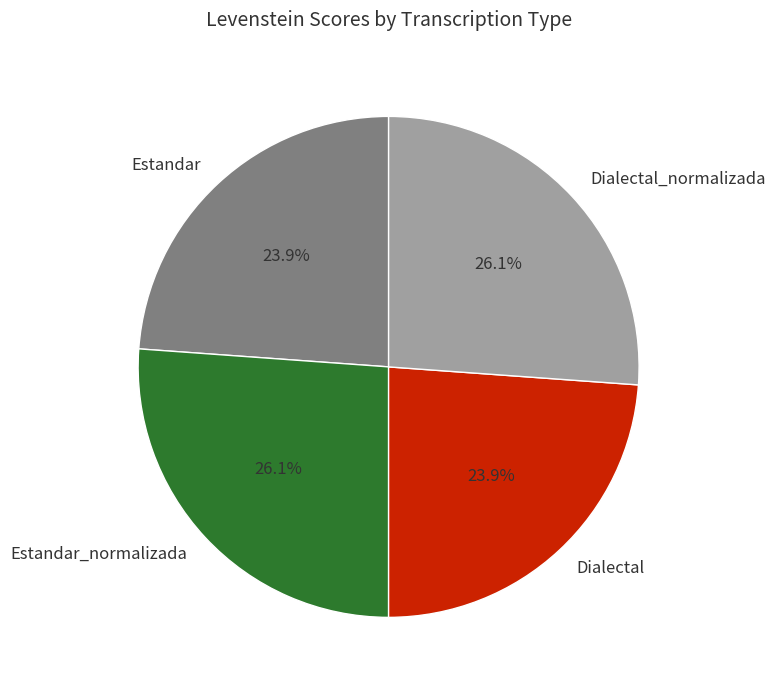

Approximately how many times larger is the value at Estandar_normalizada compared to Dialectal_normalizada?

1.0